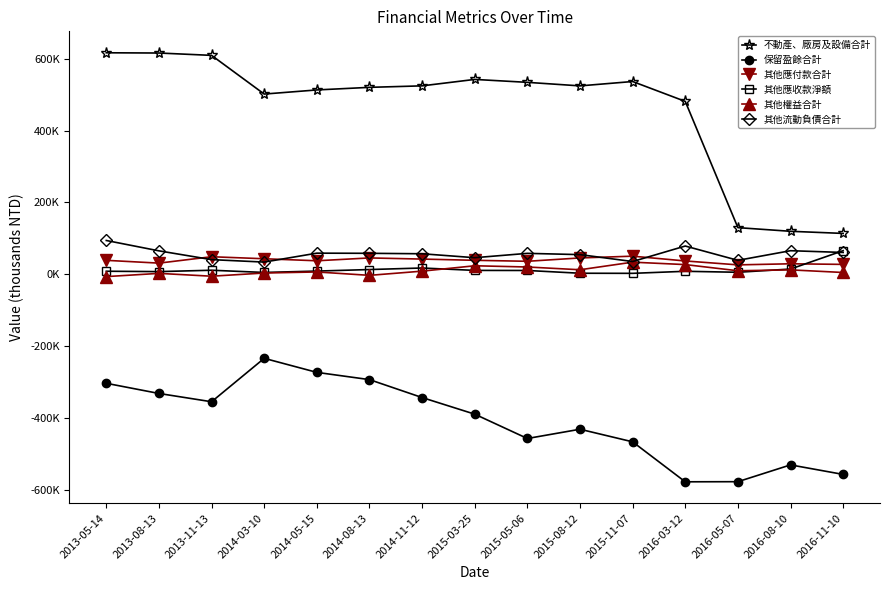

True or false: 其他應付款合計 and 其他權益合計 cross at least once.

False